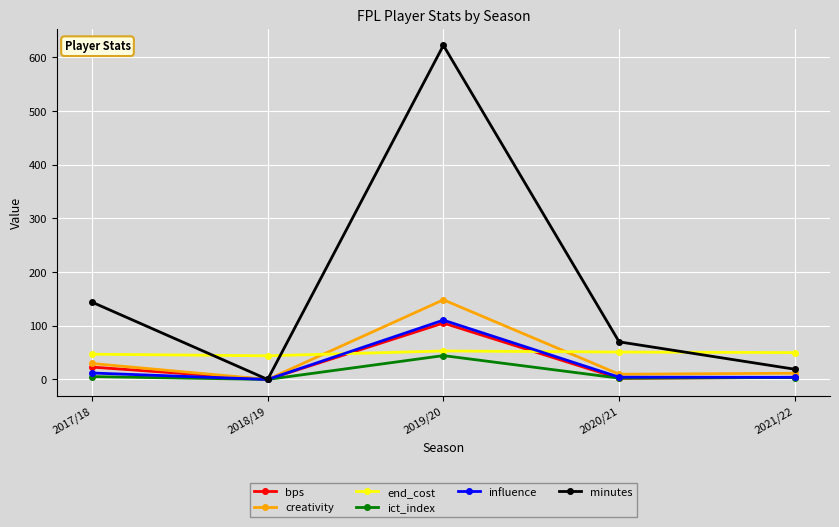

At which category does minutes reach its first local peak?

2019/20